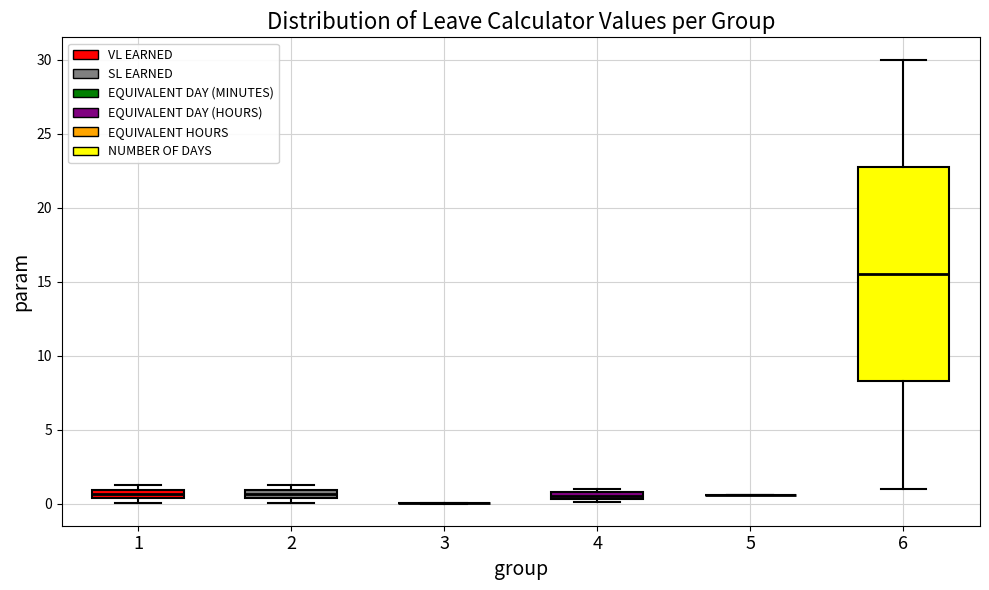

Where is the lower edge of the box at x = 2 on the y-axis? The values are not printed on the chart, so give them approximately, as read against the axis.

0.5